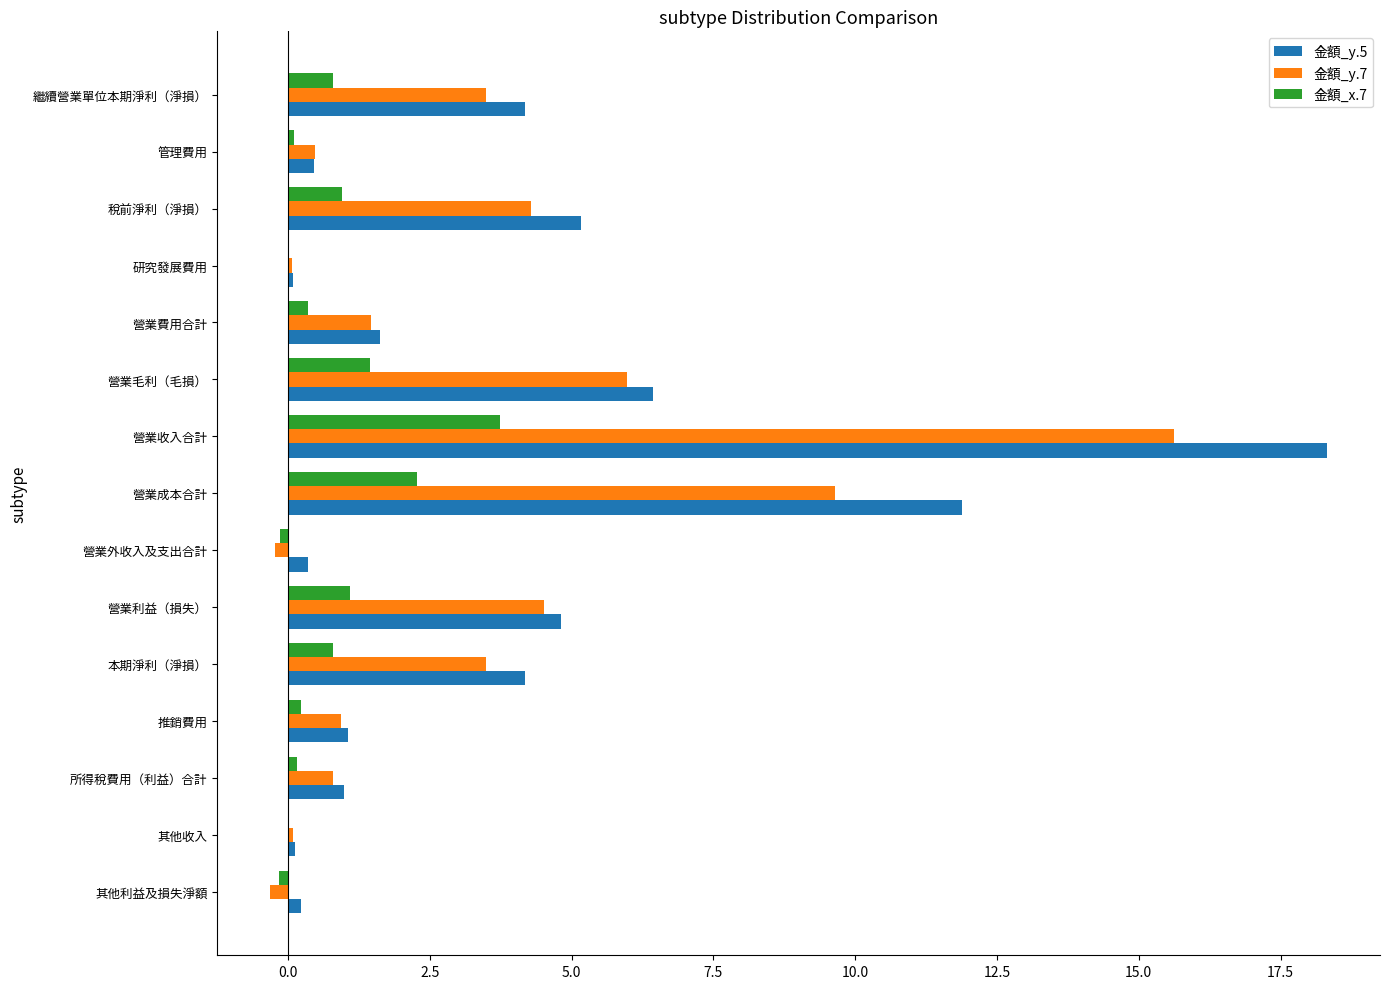

What is the greatest value displayed?

18.3